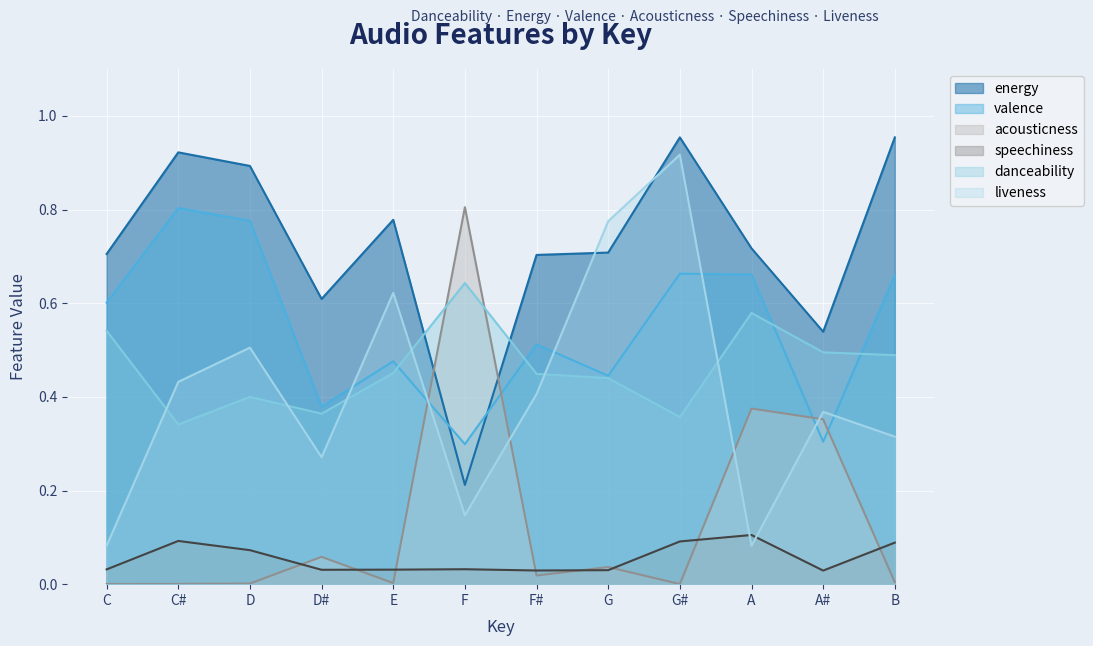

True or false: danceability and liveness cross at least once.

True